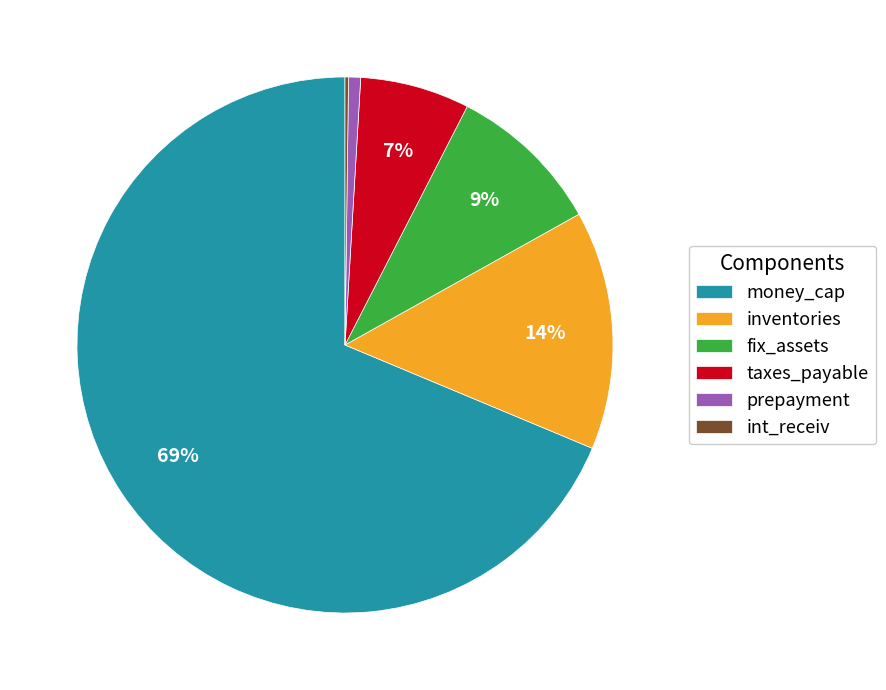

Do inventories and fix_assets together represent more than half of the pie?

No